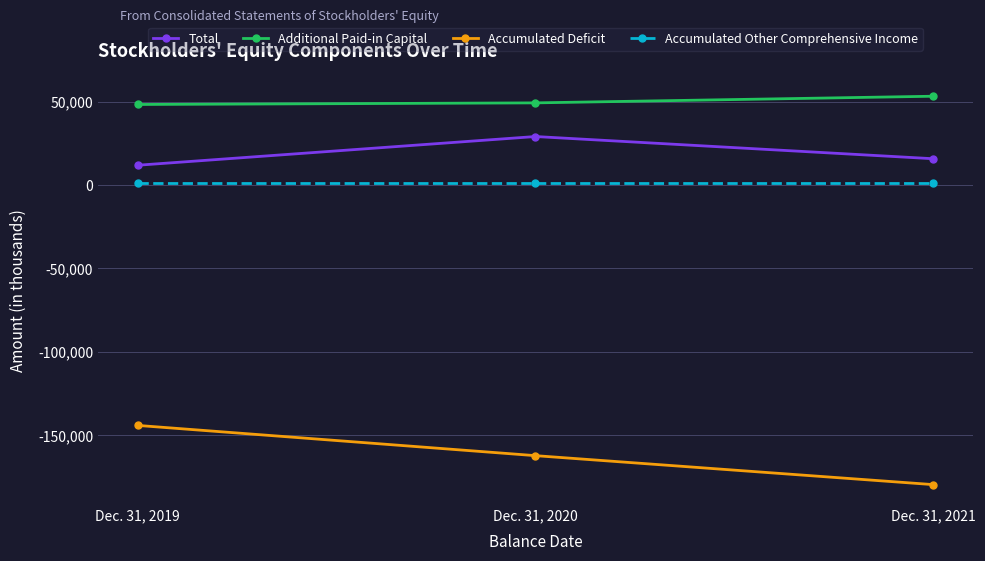

How many values in the Accumulated Deficit series exceed -162140?

1